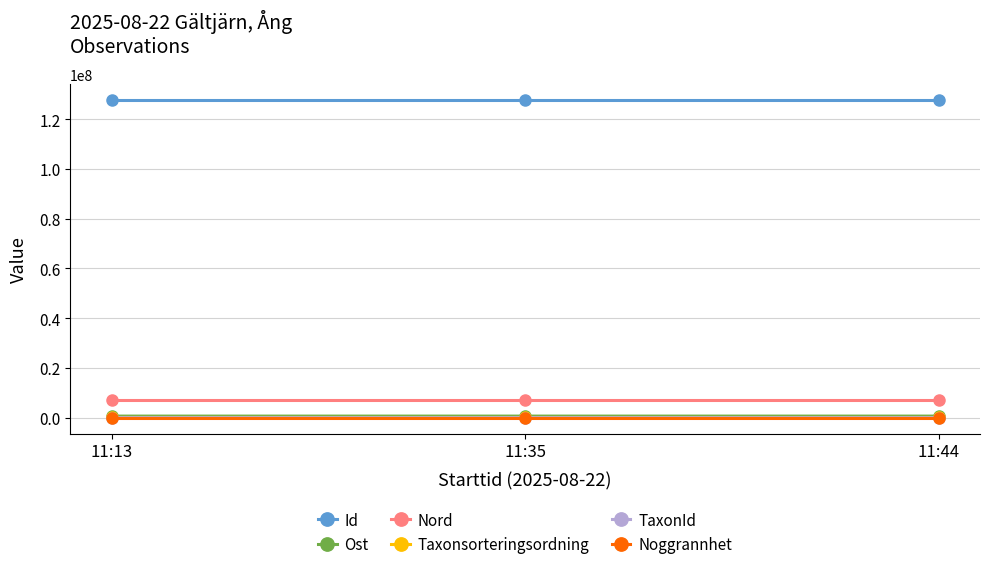

How many Nord values are between 6963832 and 6963894?

3